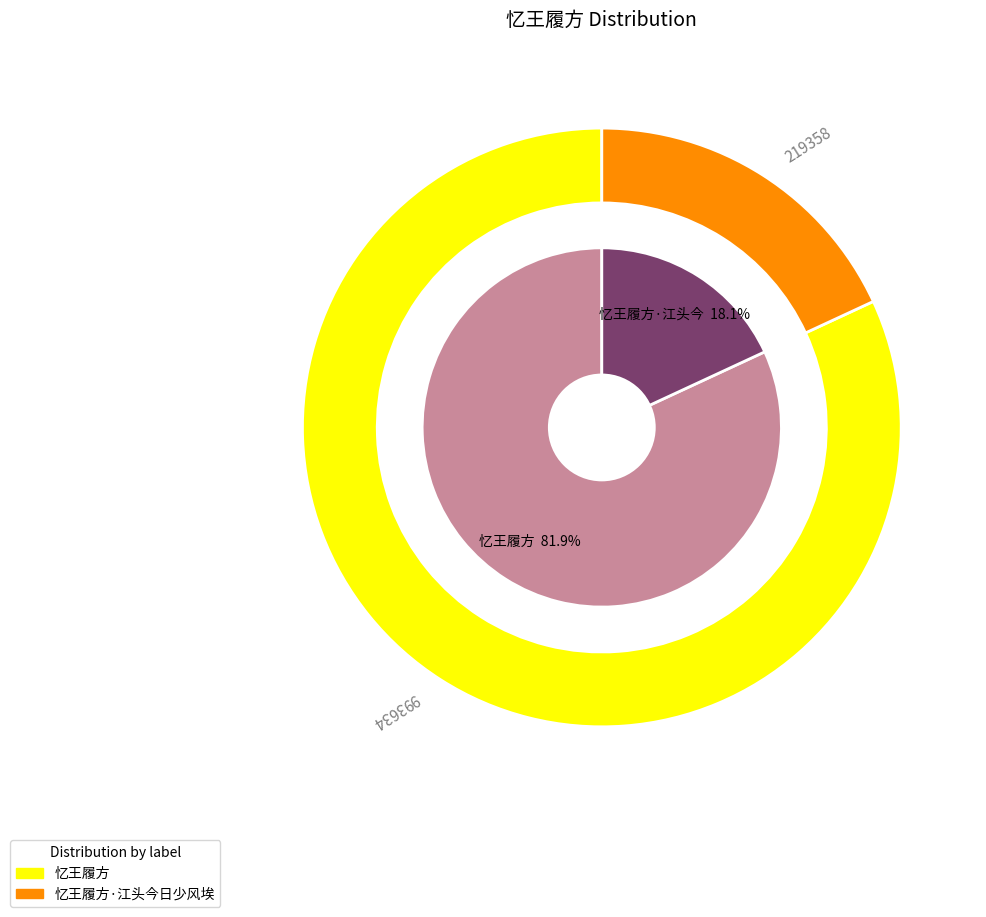

What percentage is the 忆王履方 slice, to the nearest percent?

82%